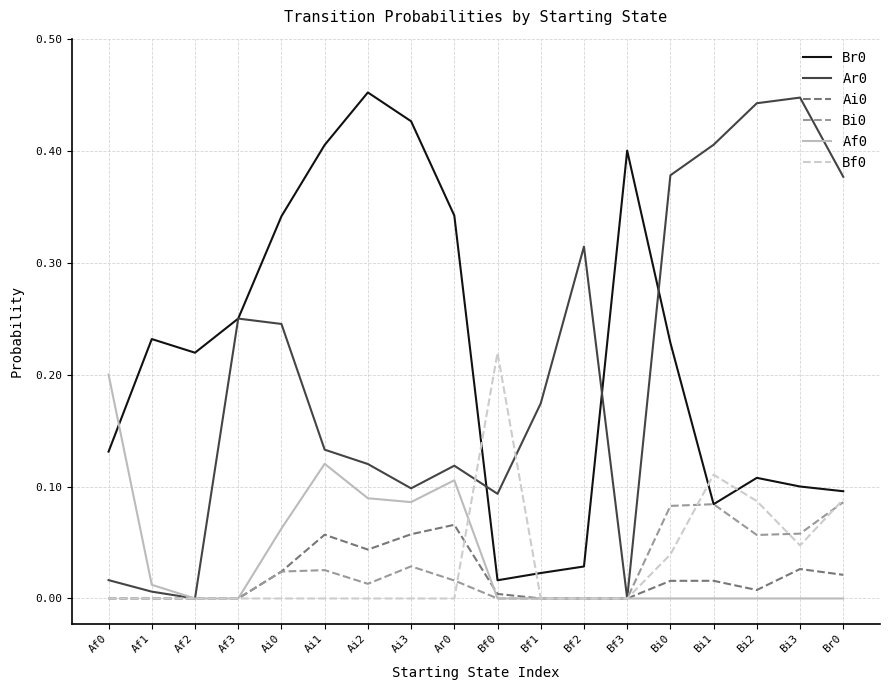

Count the number of data series in this chart.

6